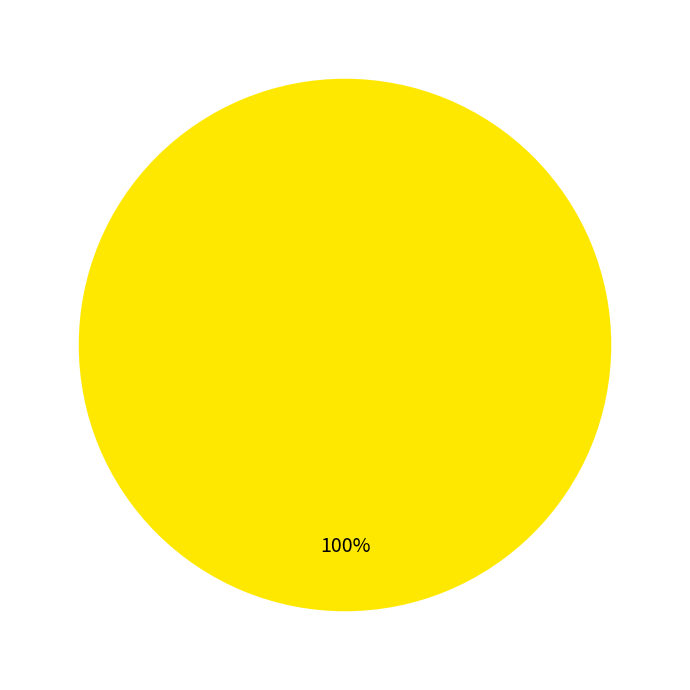

Is there any slice that represents more than half of the pie?

Yes